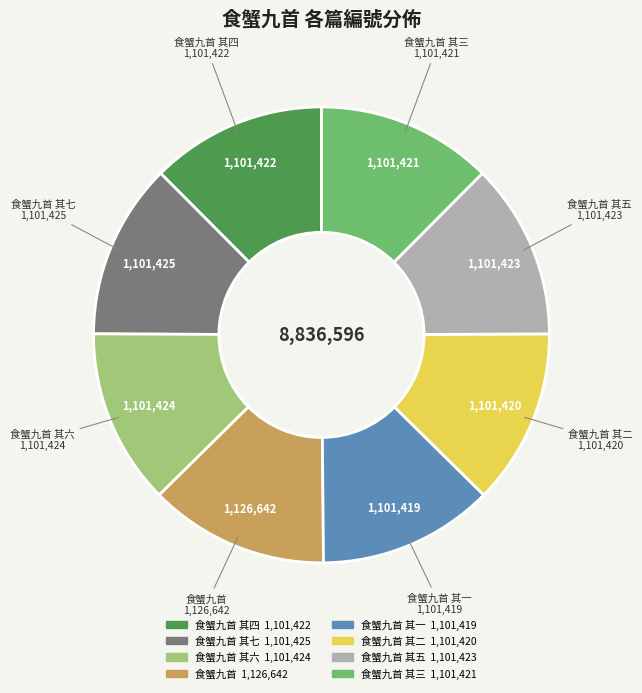

Is there any slice that represents more than half of the pie?

No